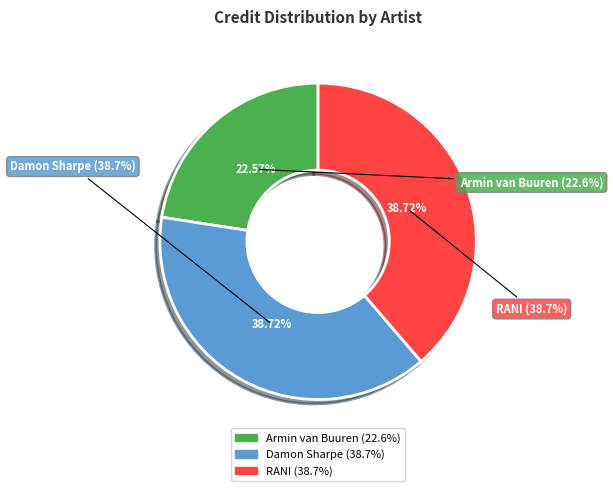

What is the total percentage of 495352 and 51840?

61.3%